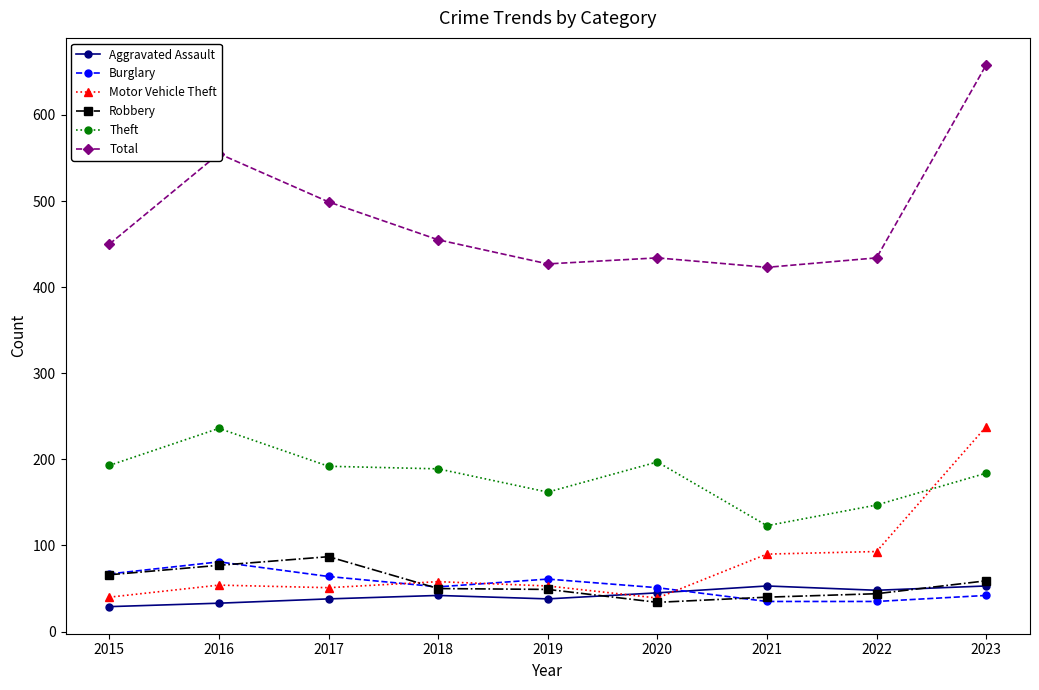

What is the maximum value for Burglary?

81